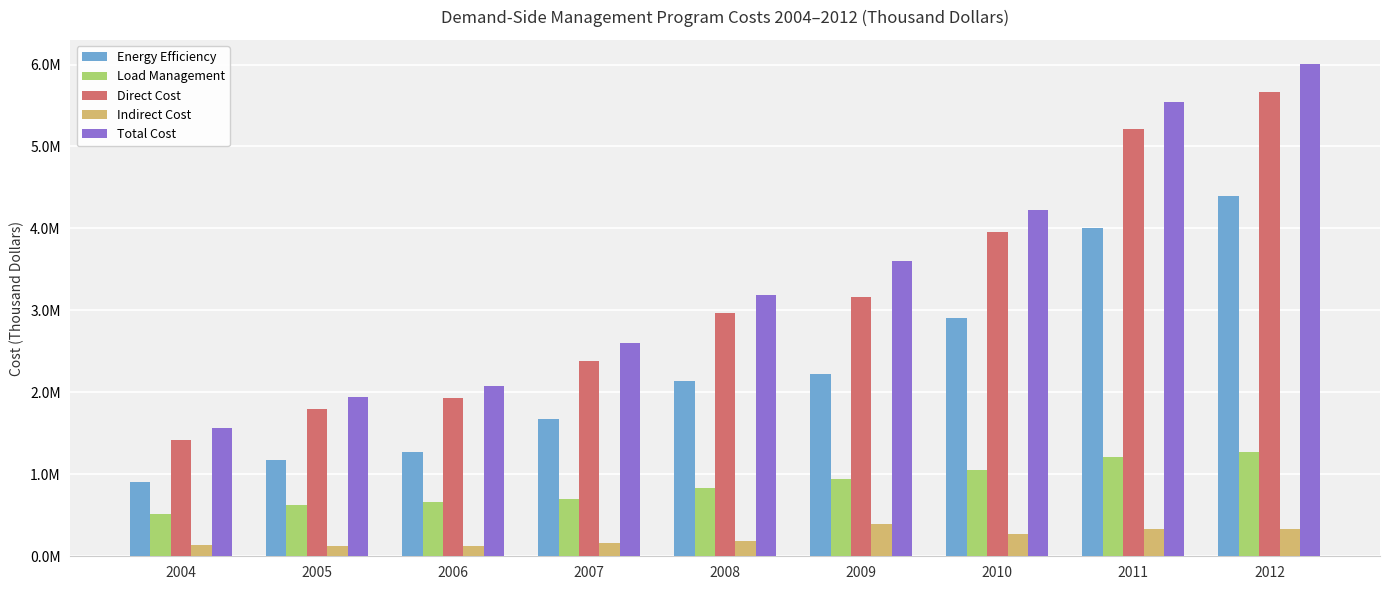

Reading left to right, list all the values displayed in this chart.

Energy Efficiency: 910816	1180576	1270602	1677969	2137452	2221480	2906906	4002672	4397635
Load Management: 510281	622287	663980	700362	836359	944261	1048356	1213102	1270391
Direct Cost: 1421097	1802863	1934582	2378331	2973811	3165741	3955262	5215774	5668026
Indirect Cost: 132295	127925	128886	160326	181843	394193	275158	328622	332440
Total Cost: 1560578	1939115	2072962	2604711	3186742	3607076	4230420	5544396	6000466